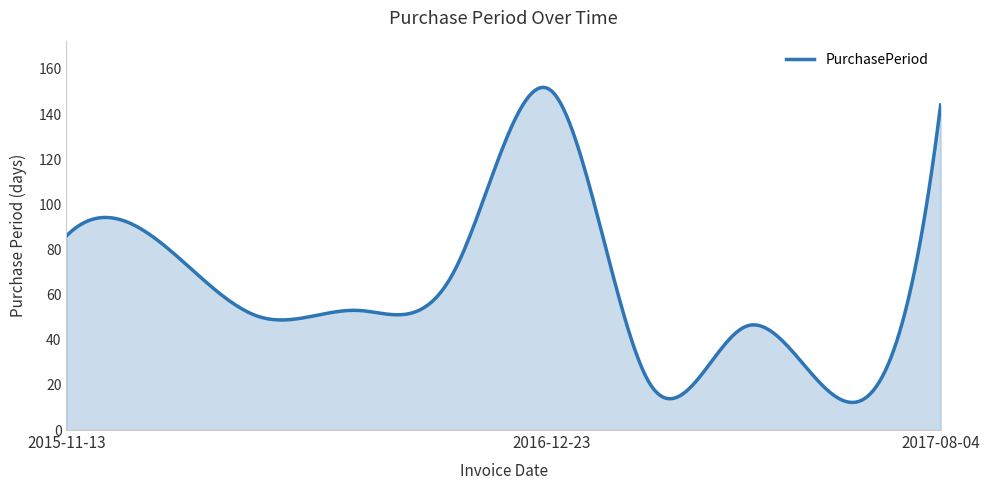

What is the greatest value displayed?

151.8